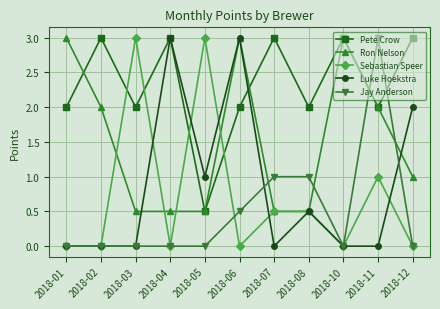

Where is the first local maximum for Sebastian Speer?

2018-03